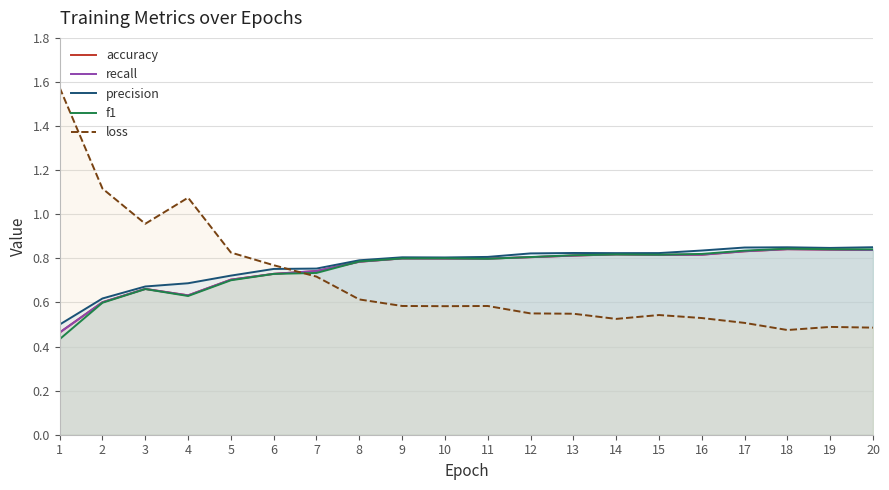

What is the minimum value for accuracy?

0.5